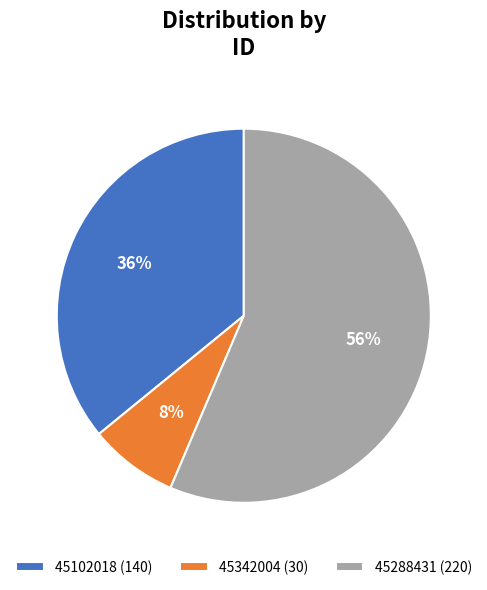

Is there any slice that represents more than half of the pie?

Yes